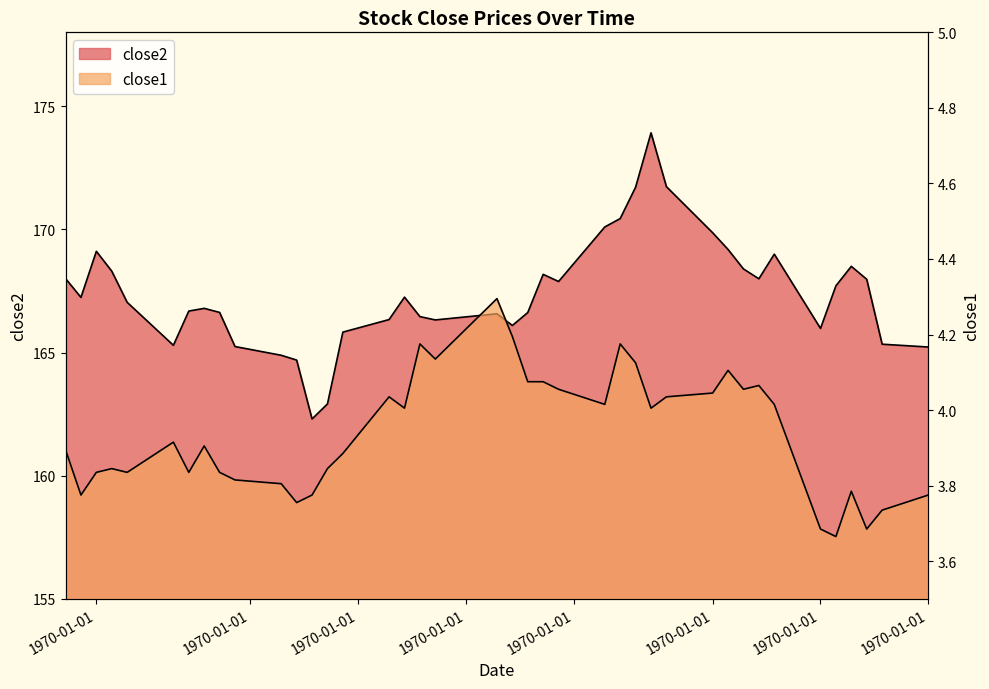

What is the approximate value of close2 at 1970-01-01?

169.9